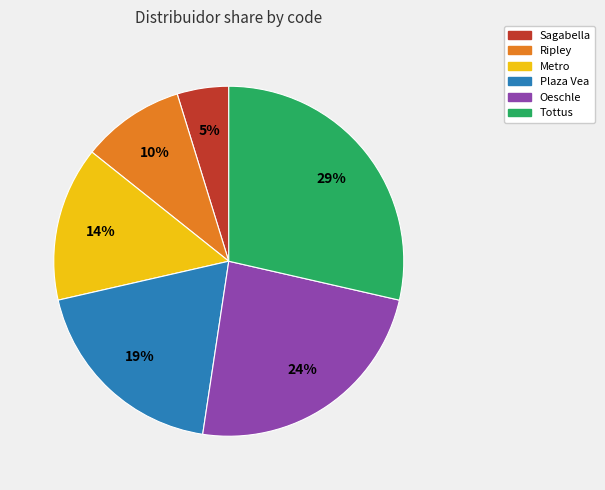

What is the ratio of the value at Tottus to the value at Plaza Vea?

1.5